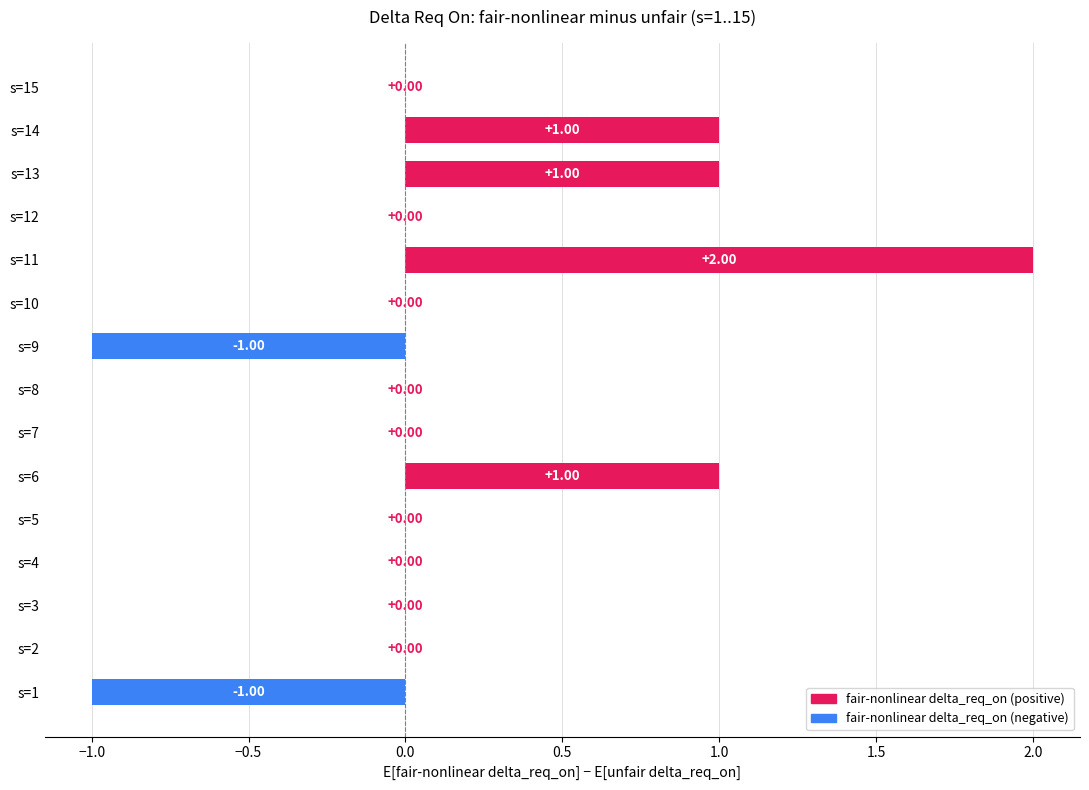

Count the values in the range 0 to 1.

12